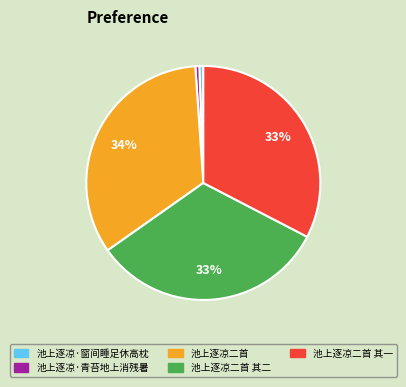

To the nearest percent, what portion does 池上逐凉·青苔地上消残暑 represent?

1%